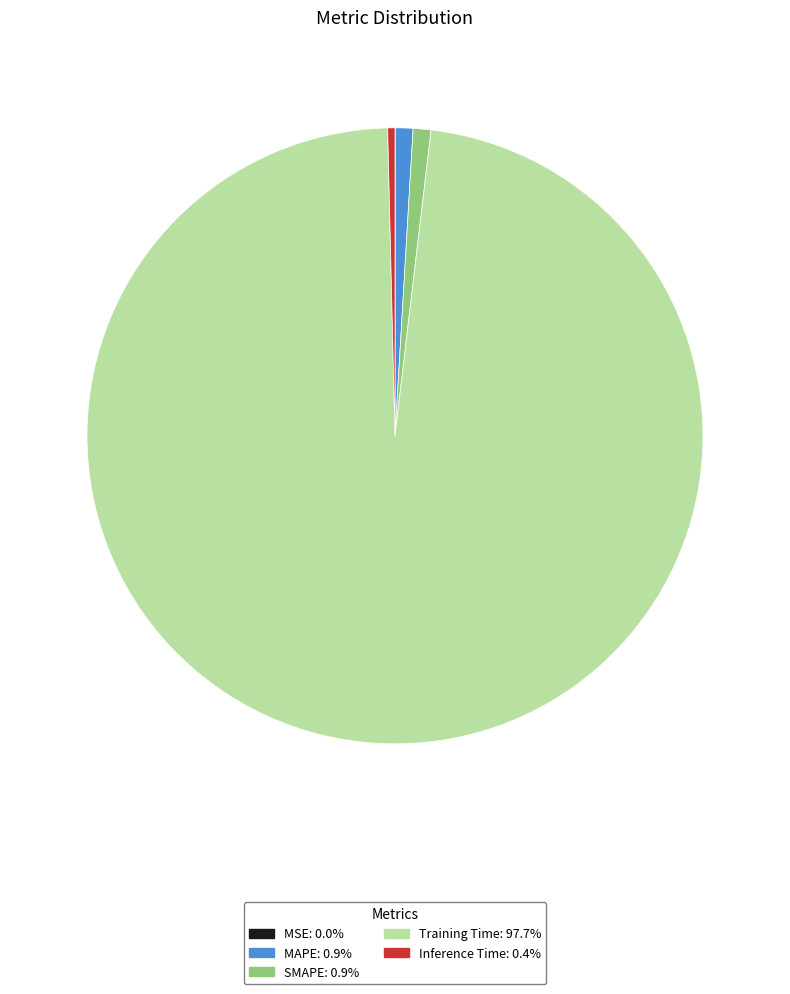

Which category has the biggest portion of the pie?

Training Time